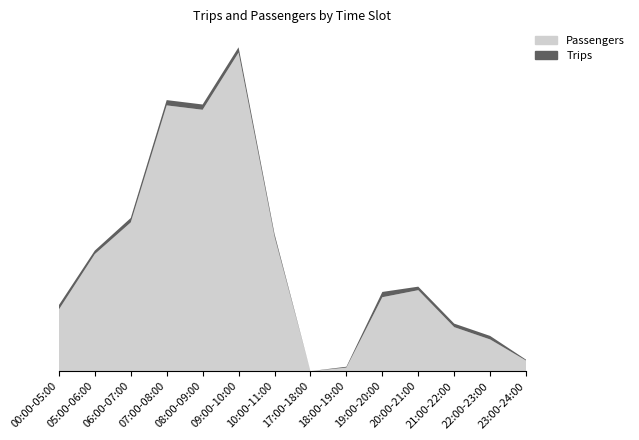

Reading left to right, what are all the values shown in this chart?

Passengers: 00:00-05:00=70	05:00-06:00=133	06:00-07:00=169	07:00-08:00=302	08:00-09:00=297	09:00-10:00=362	10:00-11:00=153	17:00-18:00=0	18:00-19:00=4	19:00-20:00=84	20:00-21:00=92	21:00-22:00=50	22:00-23:00=36	23:00-24:00=12
Trips: 00:00-05:00=5	05:00-06:00=4	06:00-07:00=5	07:00-08:00=6	08:00-09:00=6	09:00-10:00=6	10:00-11:00=3	17:00-18:00=0	18:00-19:00=1	19:00-20:00=6	20:00-21:00=4	21:00-22:00=4	22:00-23:00=4	23:00-24:00=1